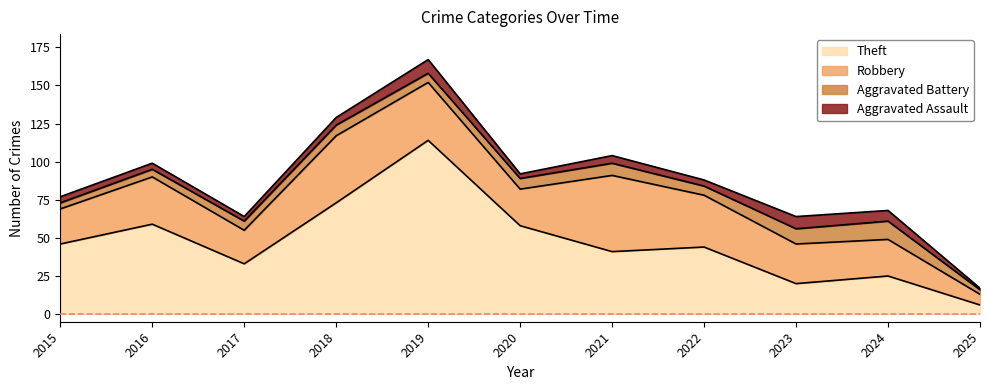

In Aggravated Battery, how many points are lower than both neighbors (excluding endpoints)?

2